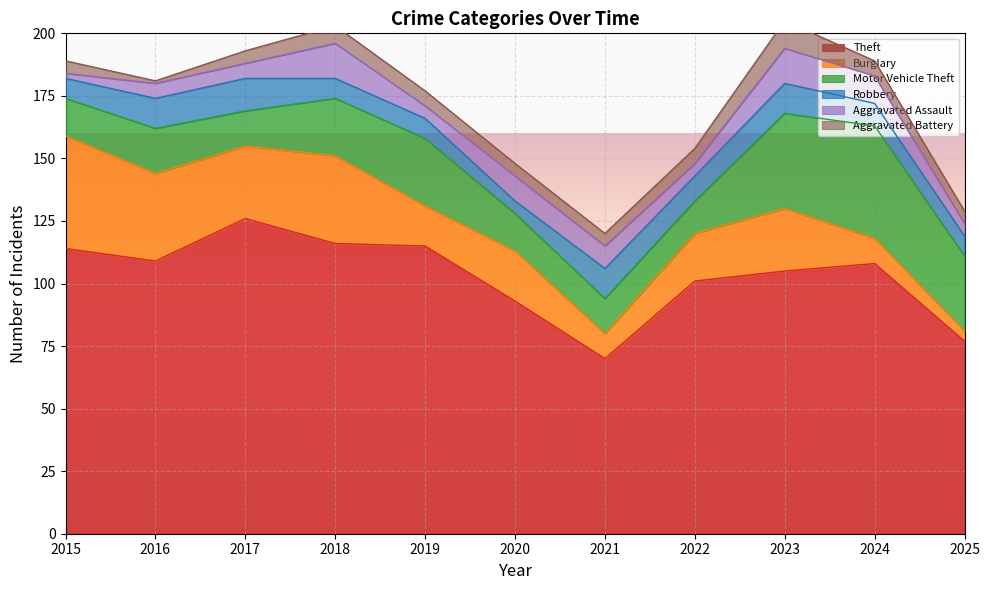

How many data points in Burglary are above 20?

5